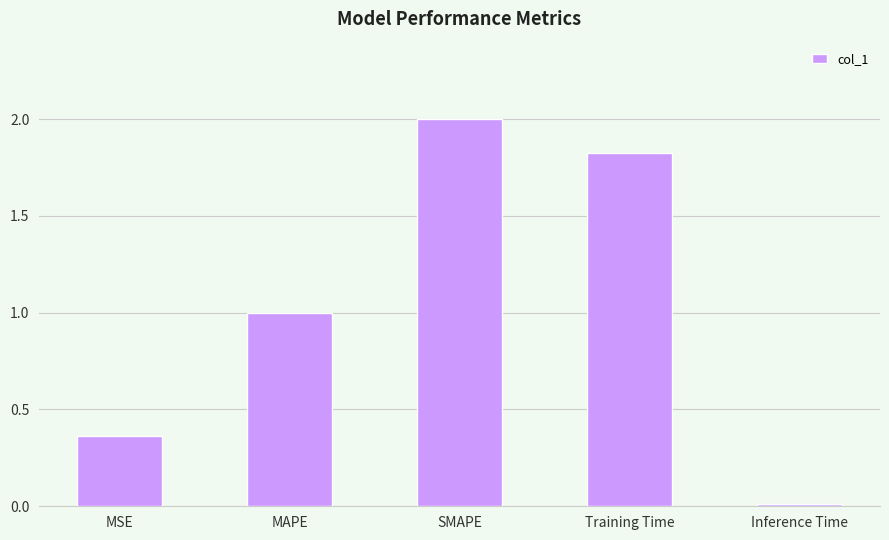

List the labels in order of value, largest first.

SMAPE, Training Time, MAPE, MSE, Inference Time